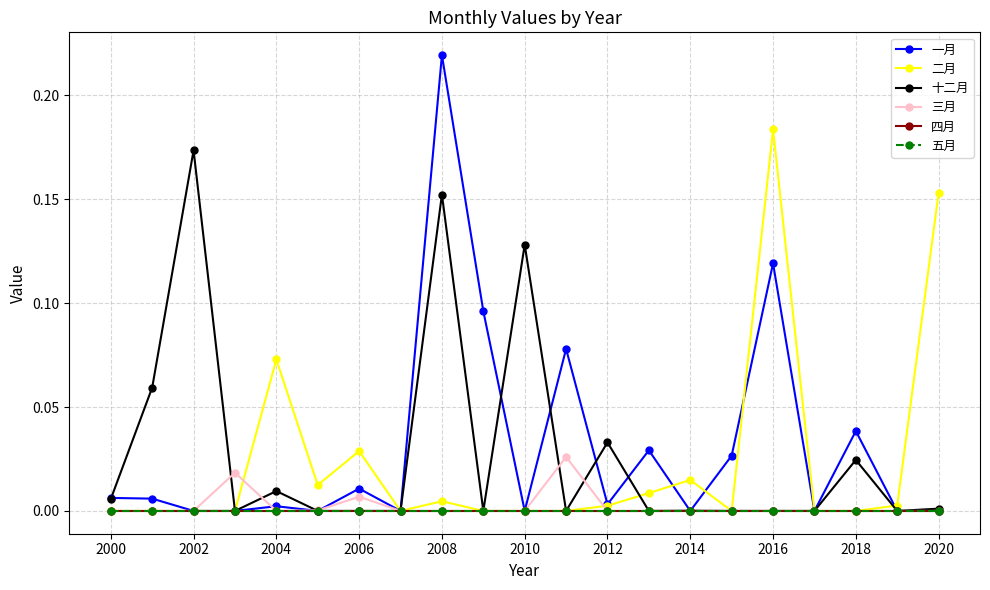

What is the sum of all 三月 values?

0.1